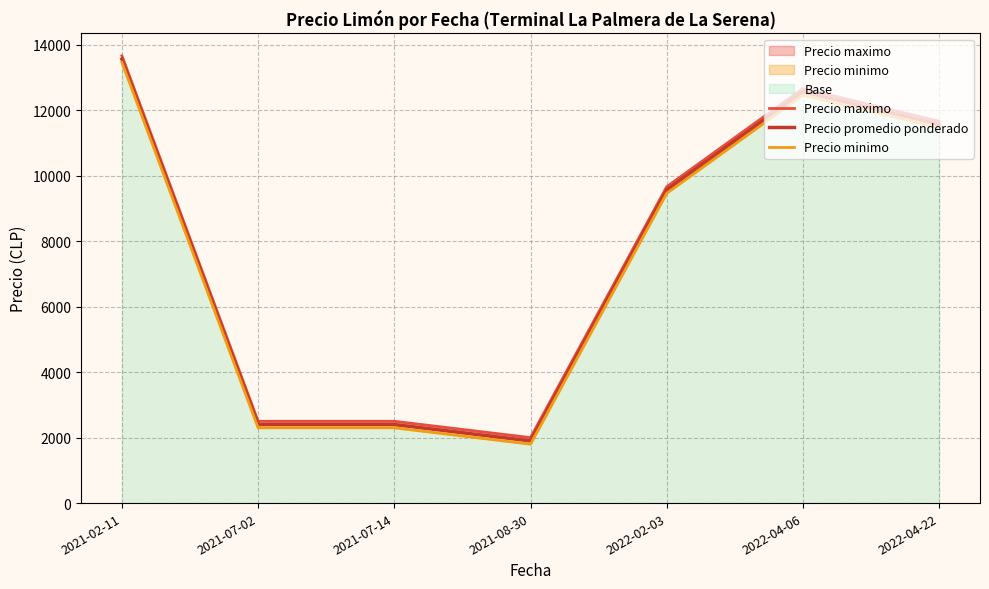

At which label does Precio maximo first exceed 9666?

2021-02-11